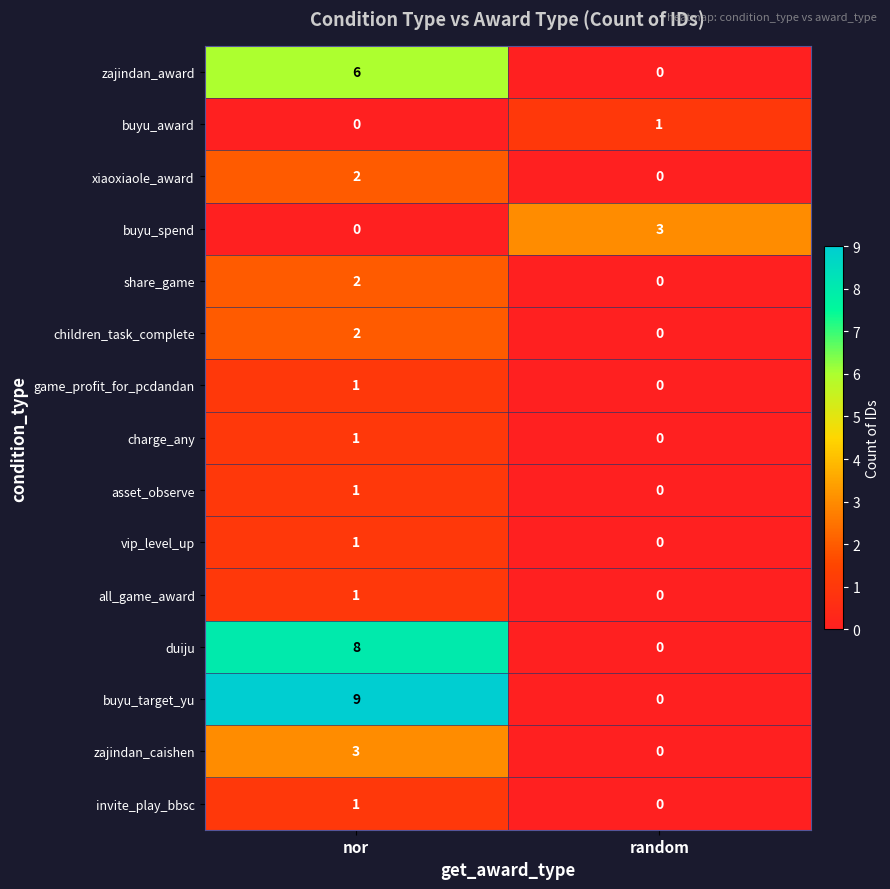

True or false: share_game has a value of 0 at random.

True